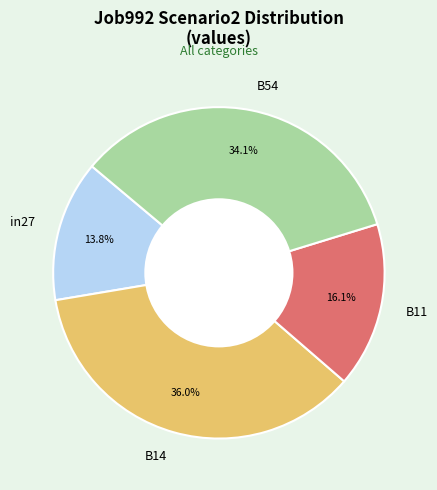

Which has a higher value, B11 or B14?

B14